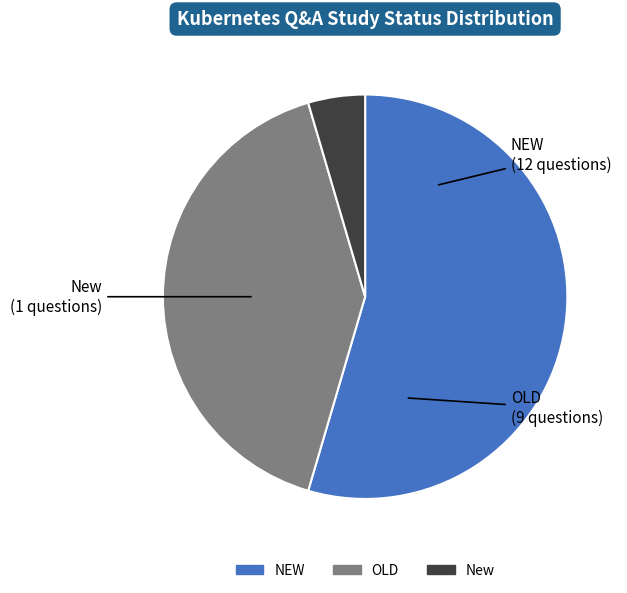

Combined, do NEW and New account for over 50%?

Yes